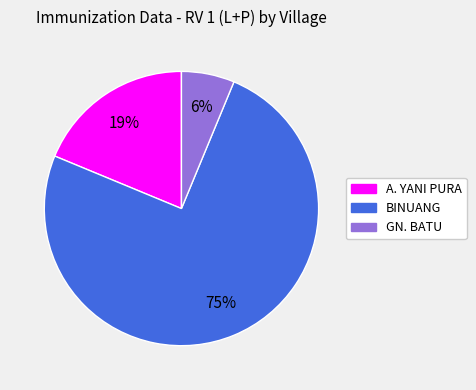

Does A. YANI PURA account for over 50% of the chart?

No